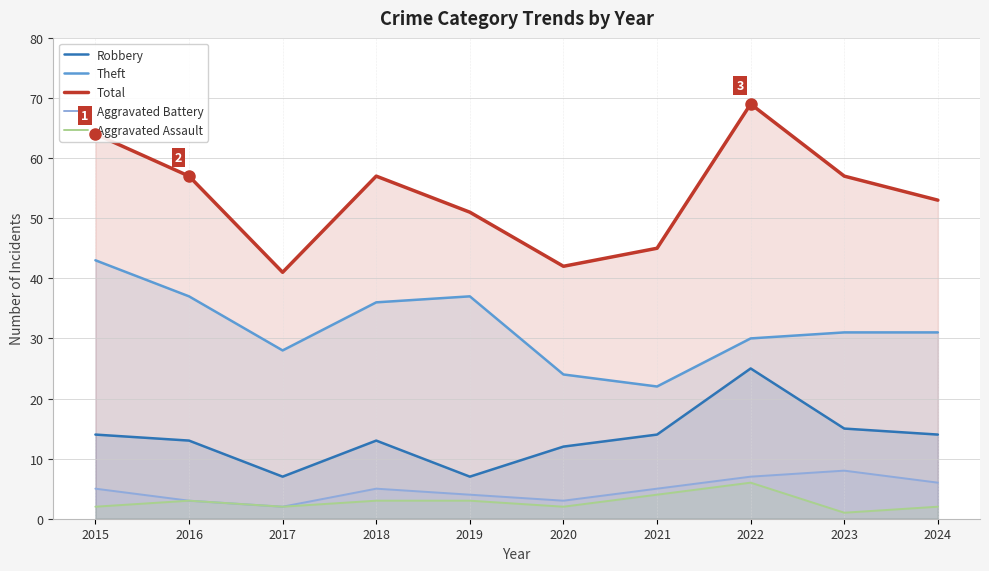

Reading right to left, transcribe all the data shown in this chart.

Robbery: 2024=14	2023=15	2022=25	2021=14	2020=12	2019=7	2018=13	2017=7	2016=13	2015=14
Theft: 2024=31	2023=31	2022=30	2021=22	2020=24	2019=37	2018=36	2017=28	2016=37	2015=43
Total: 2024=53	2023=57	2022=69	2021=45	2020=42	2019=51	2018=57	2017=41	2016=57	2015=64
Aggravated Battery: 2024=6	2023=8	2022=7	2021=5	2020=3	2019=4	2018=5	2017=2	2016=3	2015=5
Aggravated Assault: 2024=2	2023=1	2022=6	2021=4	2020=2	2019=3	2018=3	2017=2	2016=3	2015=2